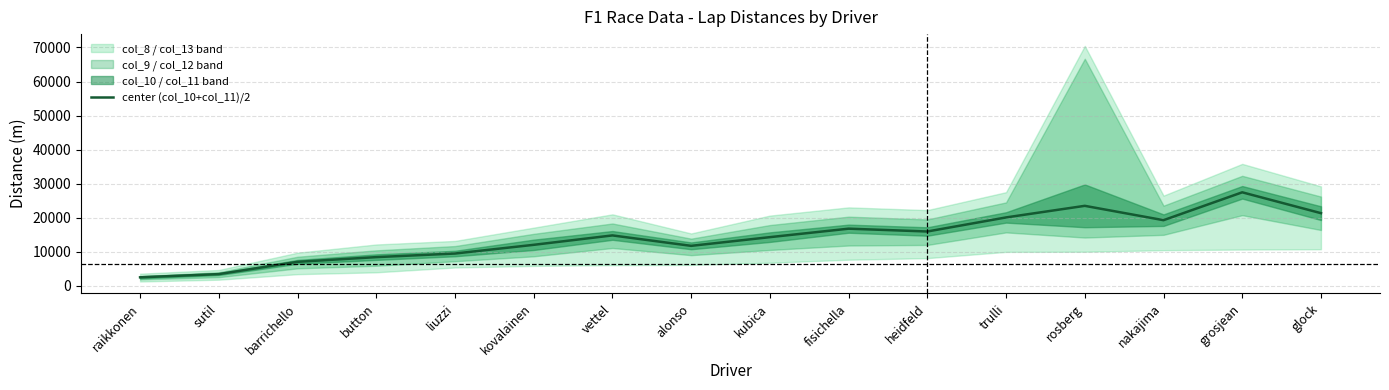

Read the value at fisichella.

16787.0